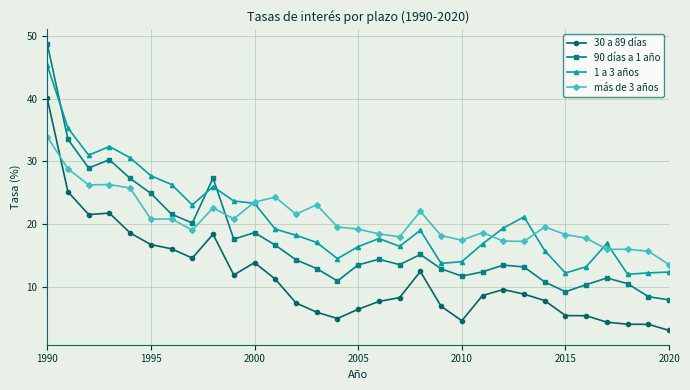

List the series in order of their peak value, highest first.

90 días a 1 año, 1 a 3 años, 30 a 89 días, más de 3 años